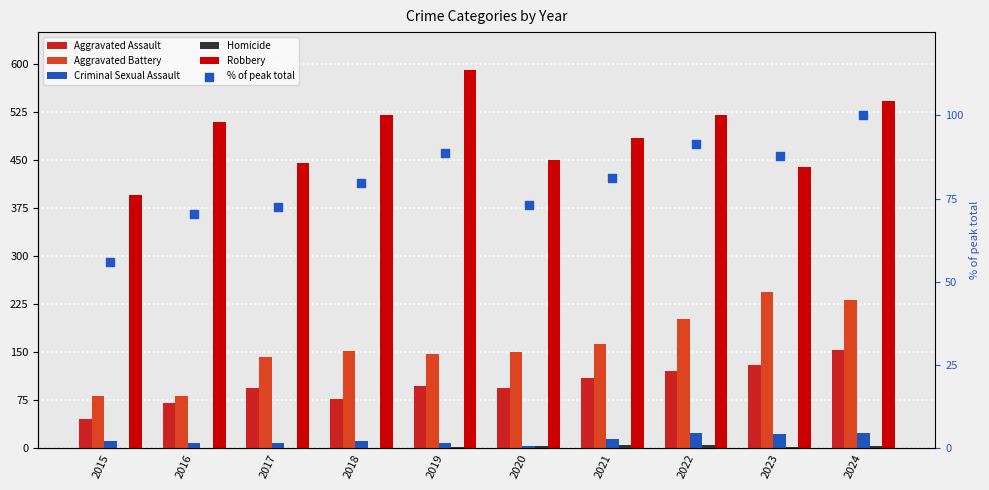

Which series has the largest Y range (max minus min)?

Robbery